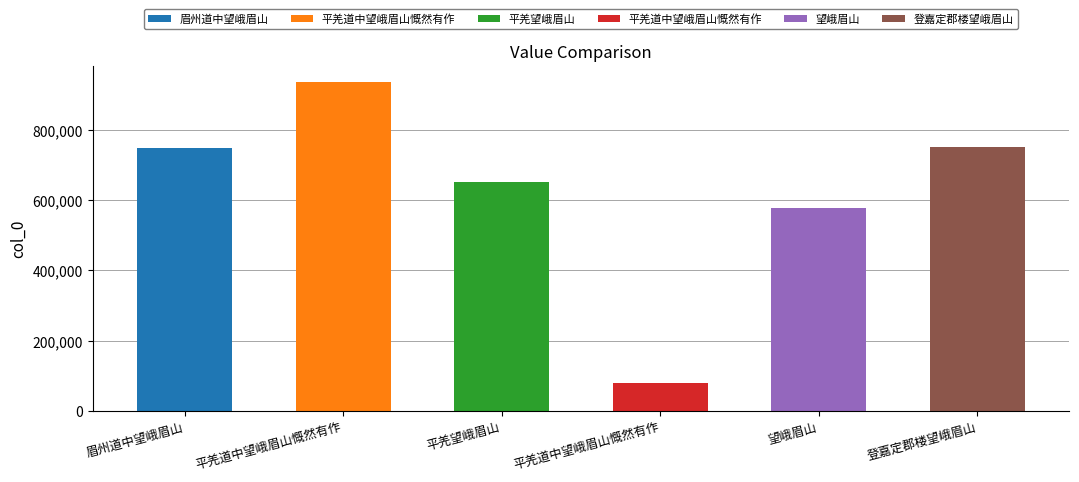

Rank the categories by value from lowest to highest.

平羌道中望峨眉山慨然有作, 望峨眉山, 平羌望峨眉山, 眉州道中望峨眉山, 登嘉定郡楼望峨眉山, 平羌道中望峨眉山慨然有作